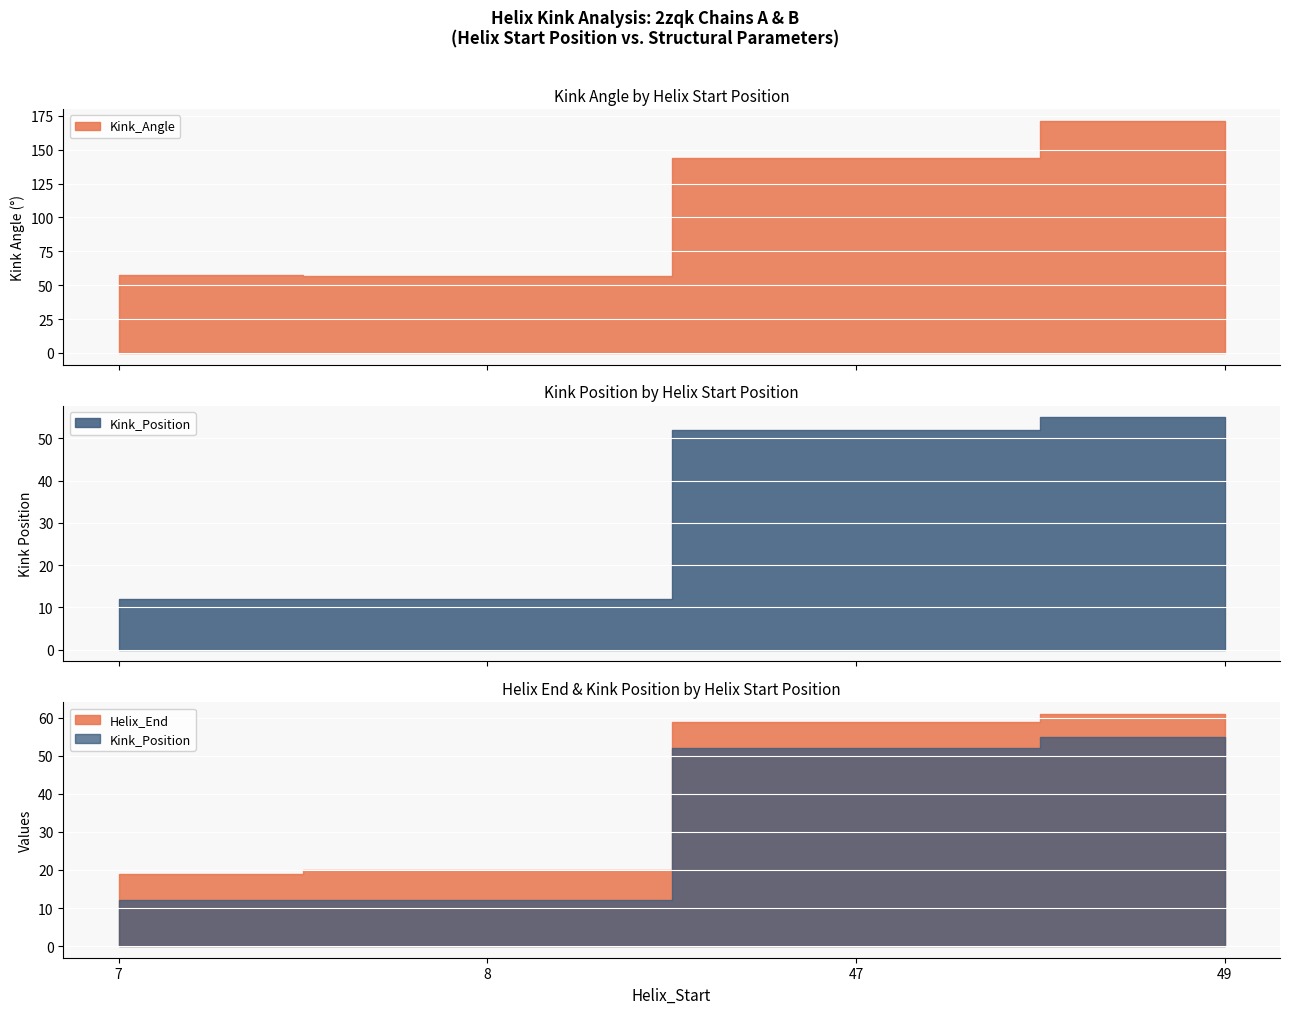

What is the value of the Kink_Angle point at the 3rd from the left?

143.8